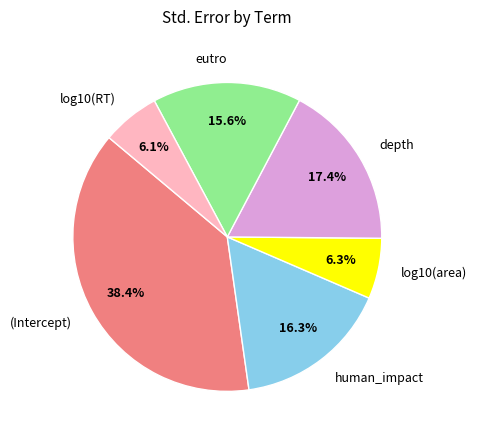

Combined, do eutro and depth account for over 50%?

No